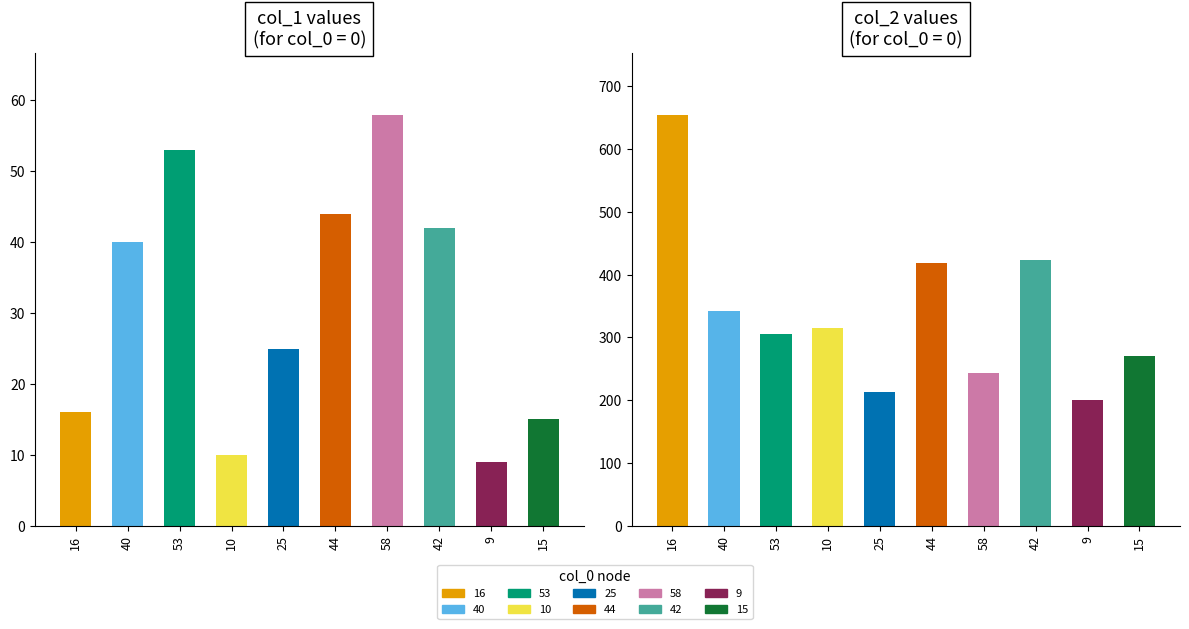

Reading left to right, transcribe all the data shown in this chart.

col_1: 0=16	0=40	0=53	0=10	0=25	0=44	0=58	0=42	0=9	0=15
col_2: 0=655	0=342	0=305	0=315	0=213	0=418	0=243	0=424	0=200	0=271